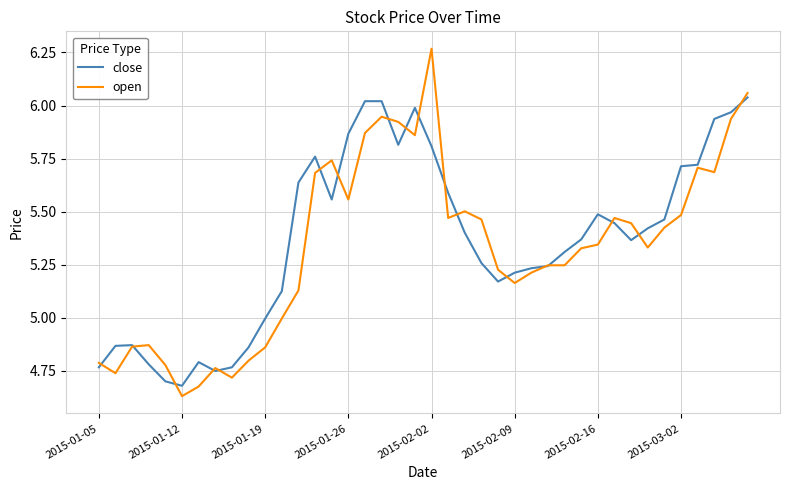

What are all the series names shown in the legend?

close, open